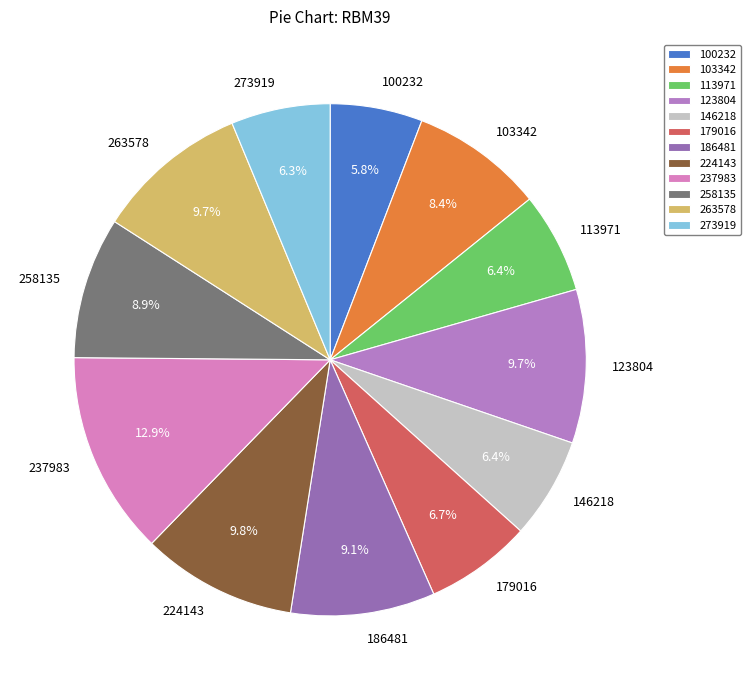

What is the largest slice in the pie chart?

237983